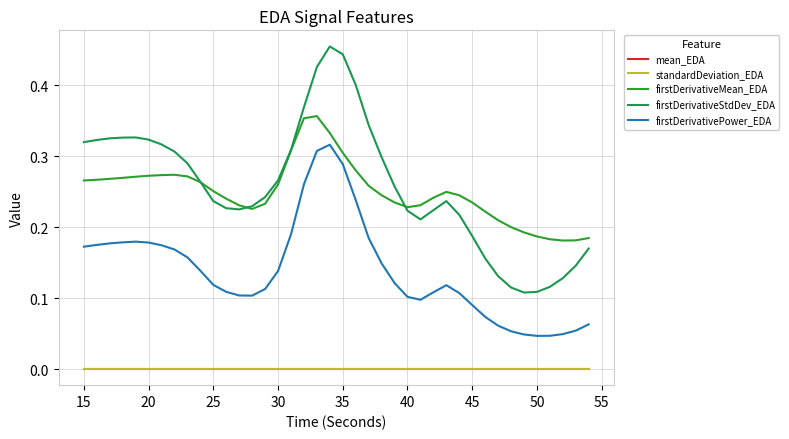

How many lines are shown in the chart?

5